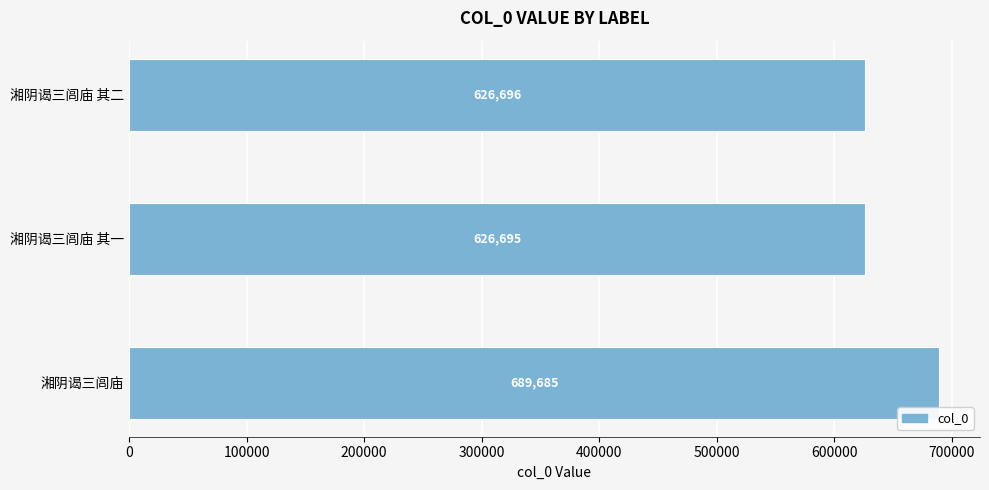

The value at 湘阴谒三闾庙 is 1225083. True or false?

False